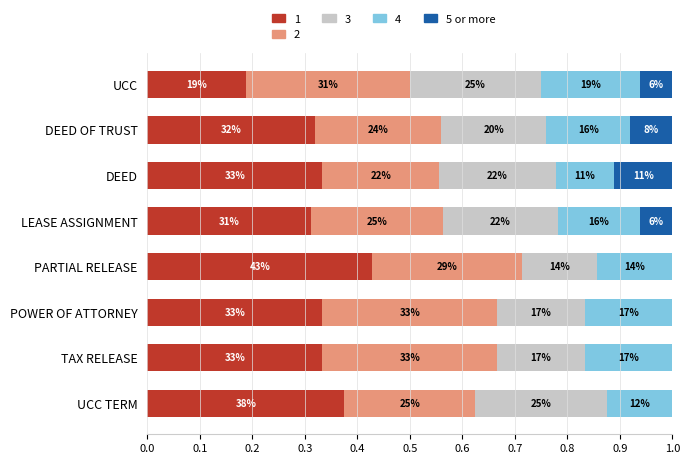

What are all the series names shown in the legend?

1, 2, 3, 4, 5 or more